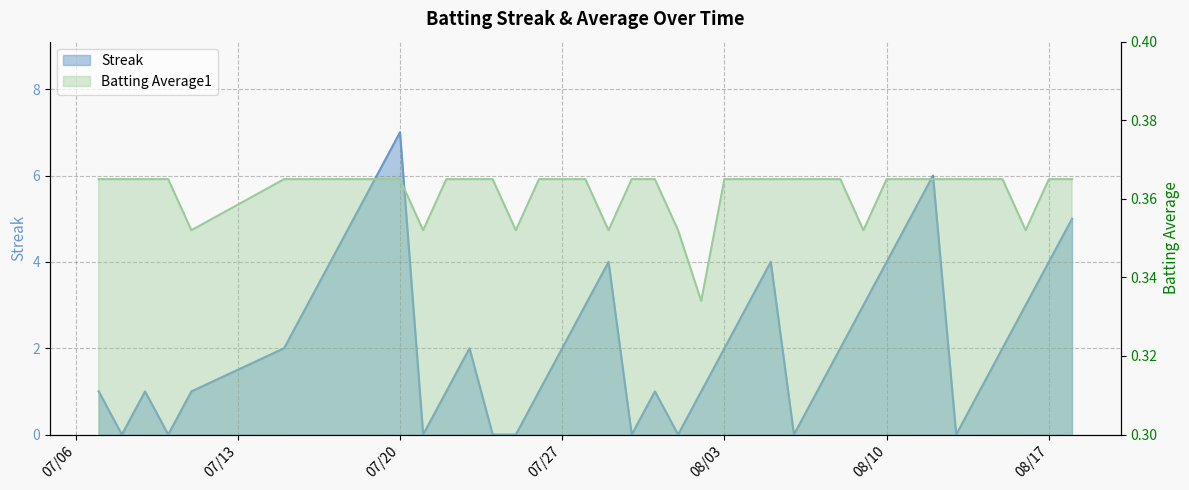

How many data points in Streak are above 2?

16